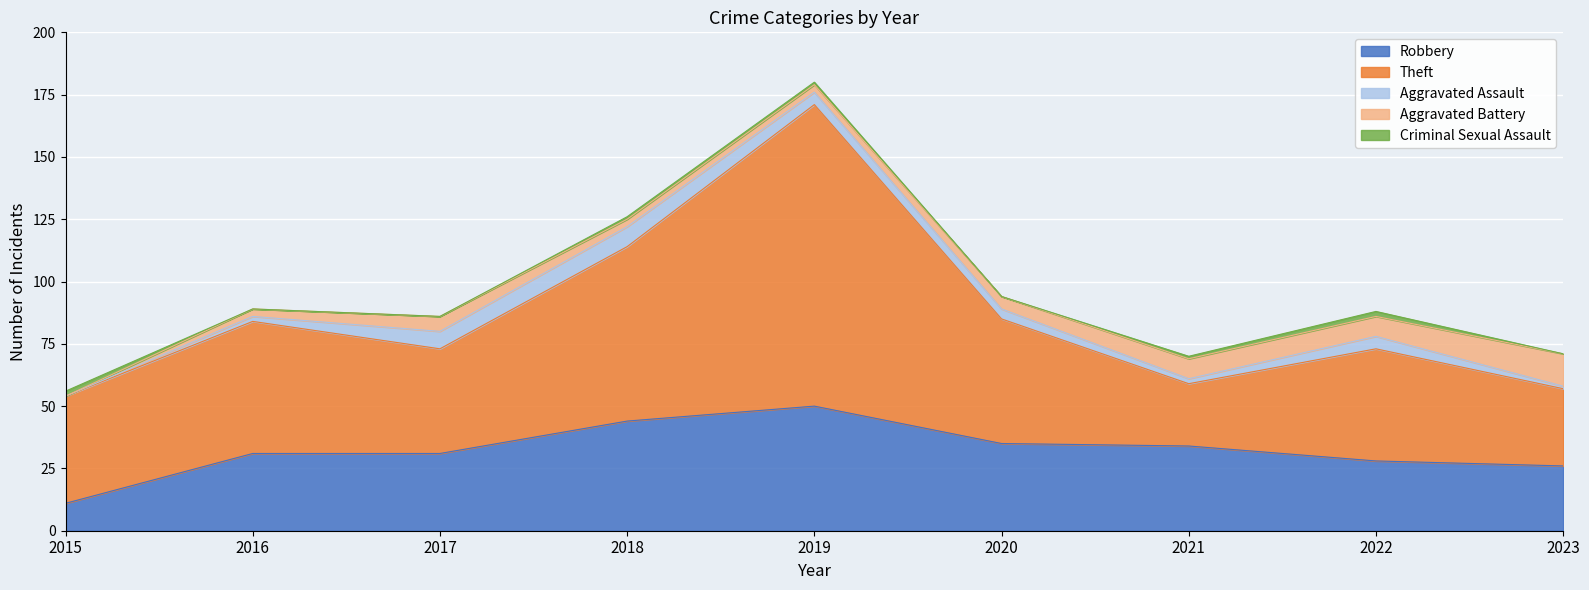

What is the difference between the Total values at 2020 and 2023?

23